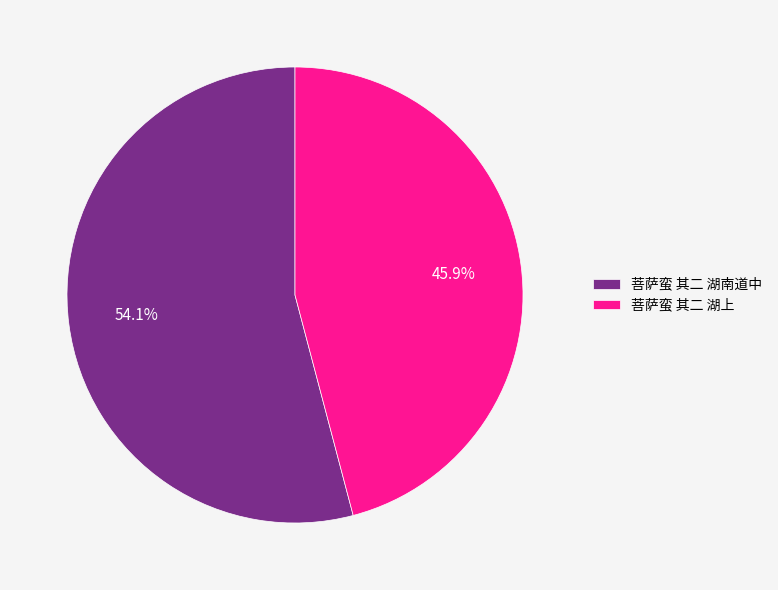

What is the majority slice?

菩萨蛮 其二 湖南道中